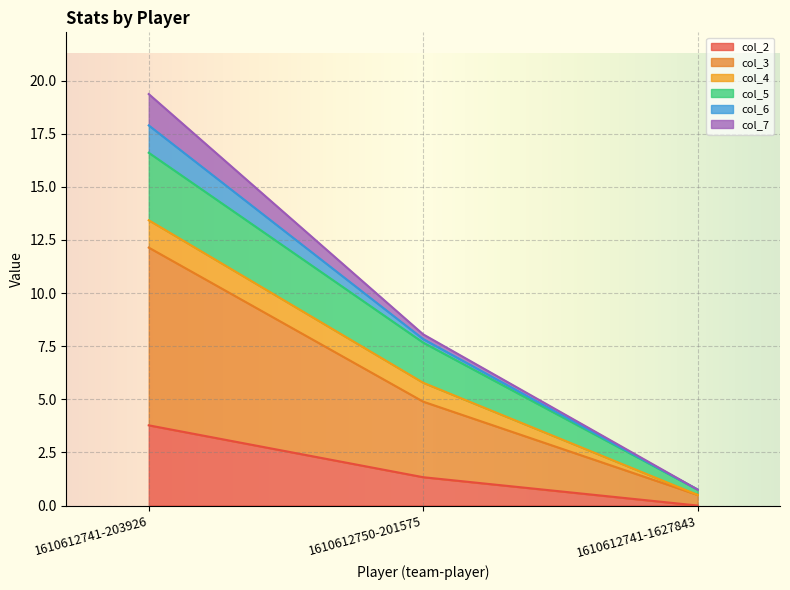

Which category has the lowest value across all series?

1610612741-1627843